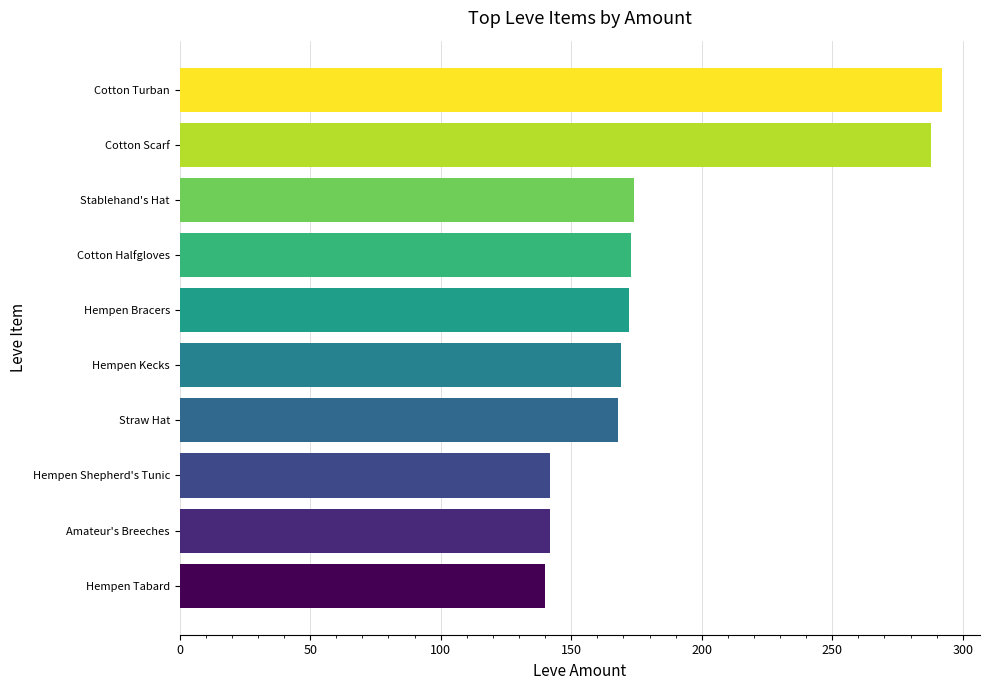

What is the change in value from Hempen Bracers to Cotton Turban?

+120